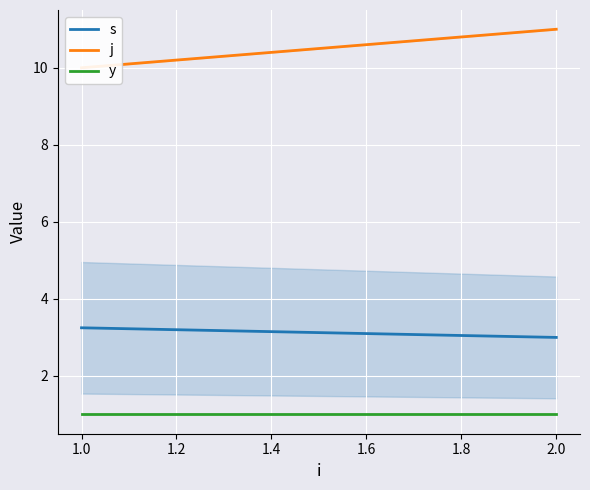

Reading left to right, extract all data points from this chart.

s: 3.2	3.0
j: 10.0	11.0
y: 1.0	1.0